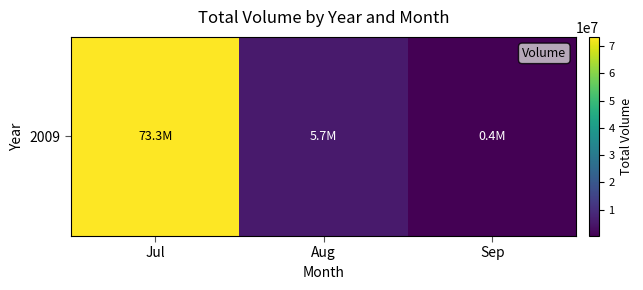

Count the number of values greater than 5713774.

1